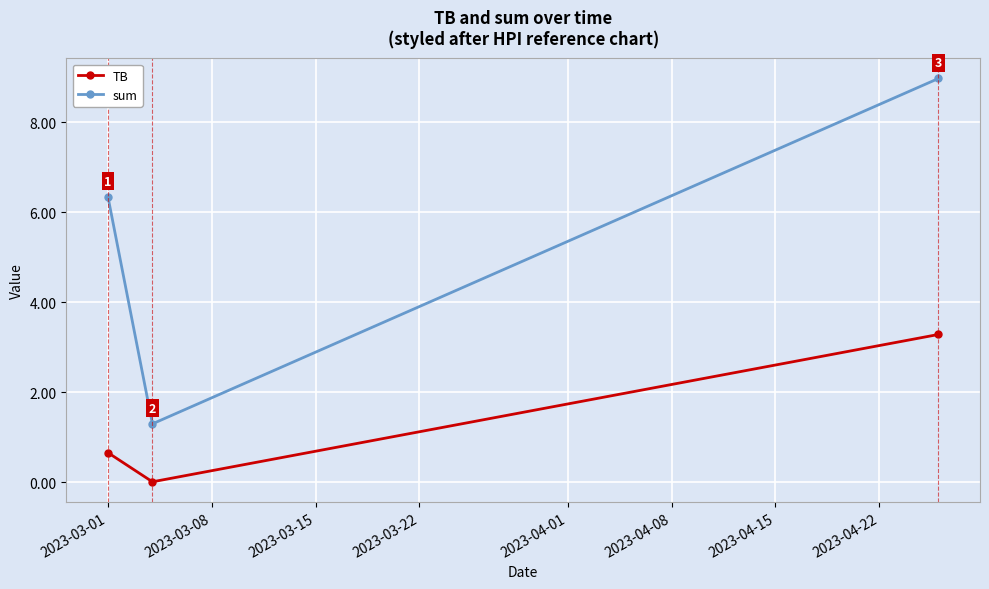

What is the greatest value displayed?

9.0